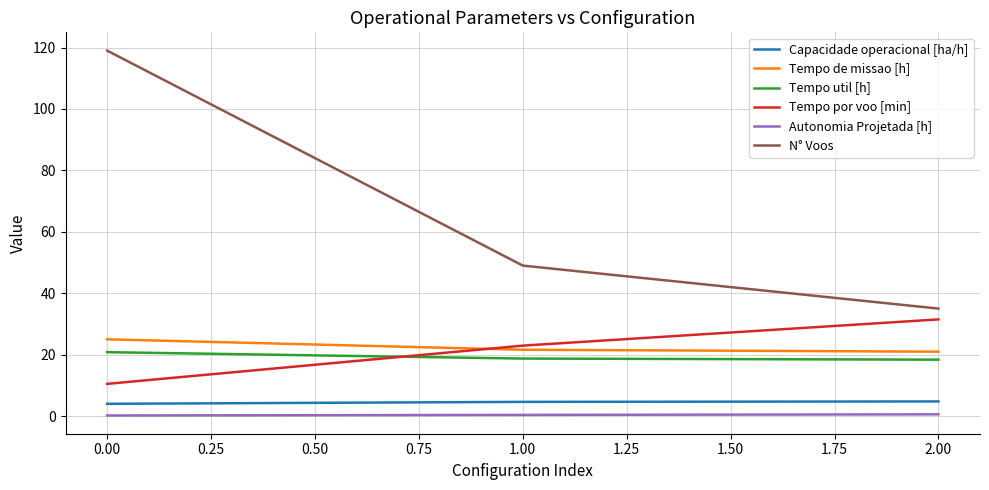

Does the chart have visible grid lines?

Yes